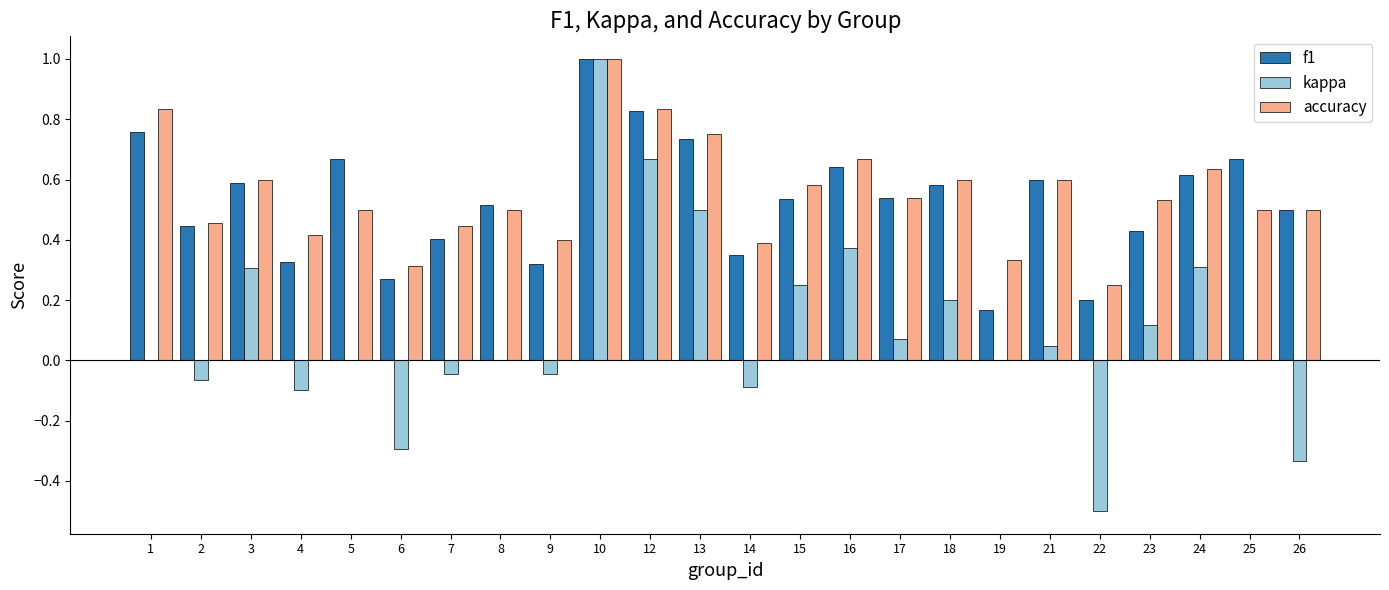

Which series changed the most between 7 and 23?

kappa